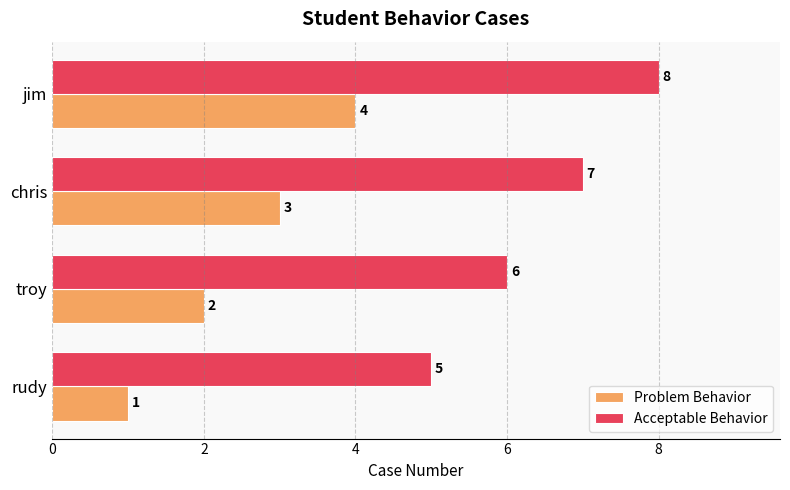

What is the sum of all Problem Behavior values?

10